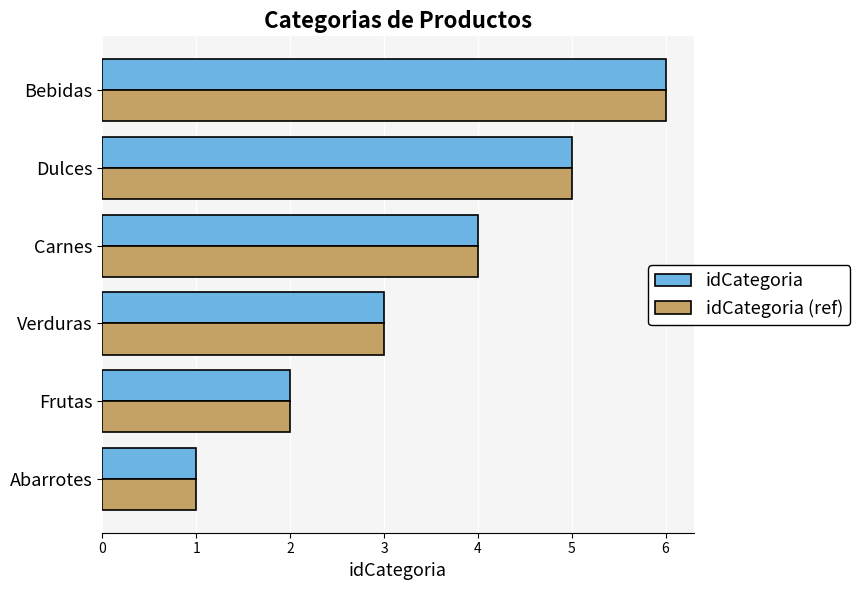

What are all the series names shown in the legend?

idCategoria, idCategoria (ref)